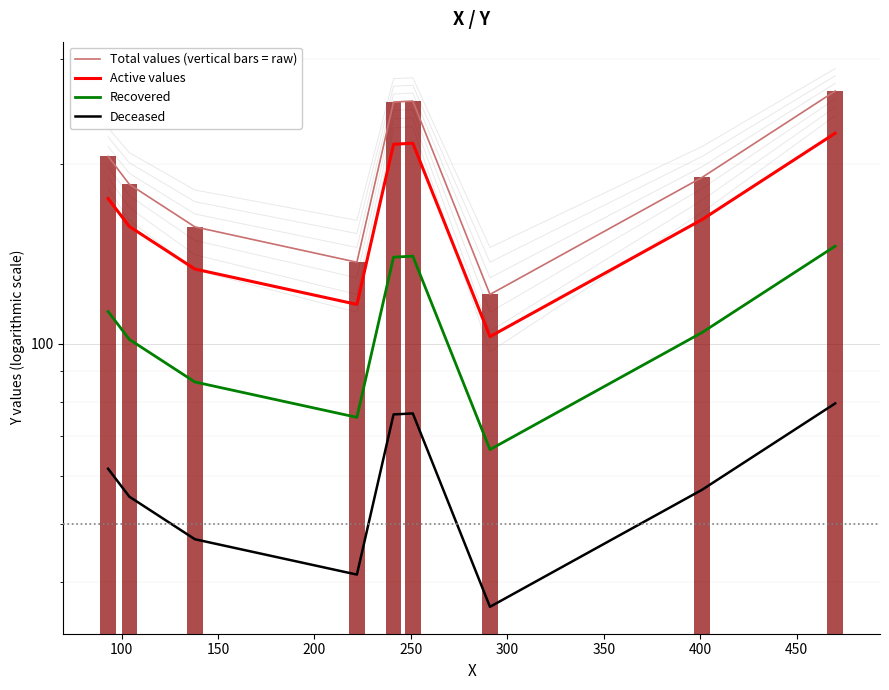

True or false: Deceased has a value of 47.1 at 150.

True